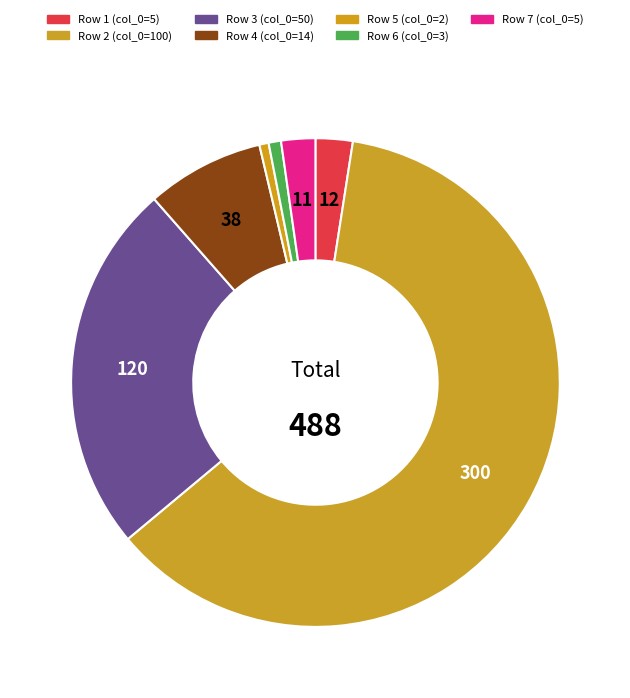

Count the number of slices in the pie.

7